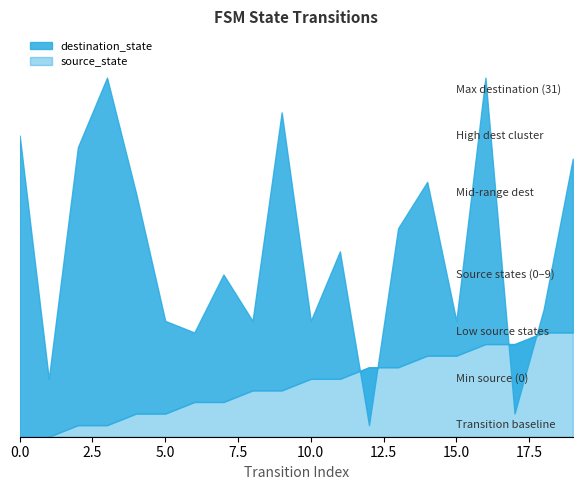

What is the value of the destination_state point at the 20th from the left?

24